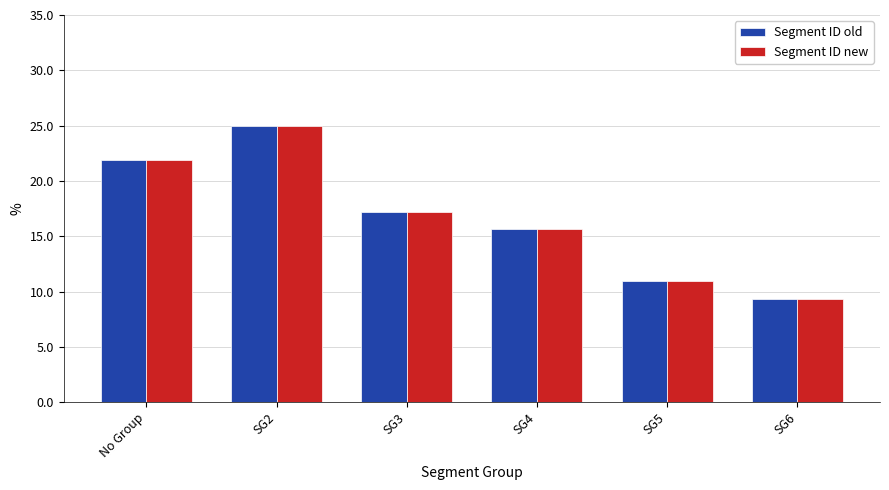

Is the value of Segment ID old at SG2 greater than the value of Segment ID new at SG4?

Yes